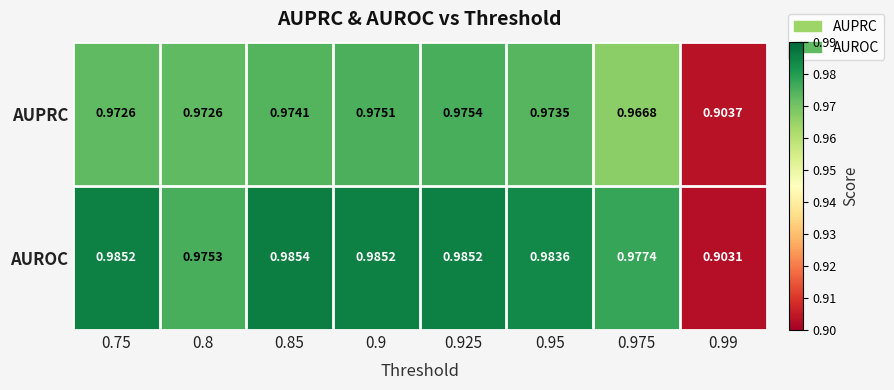

List the series in order of their peak value, highest first.

AUROC, AUPRC